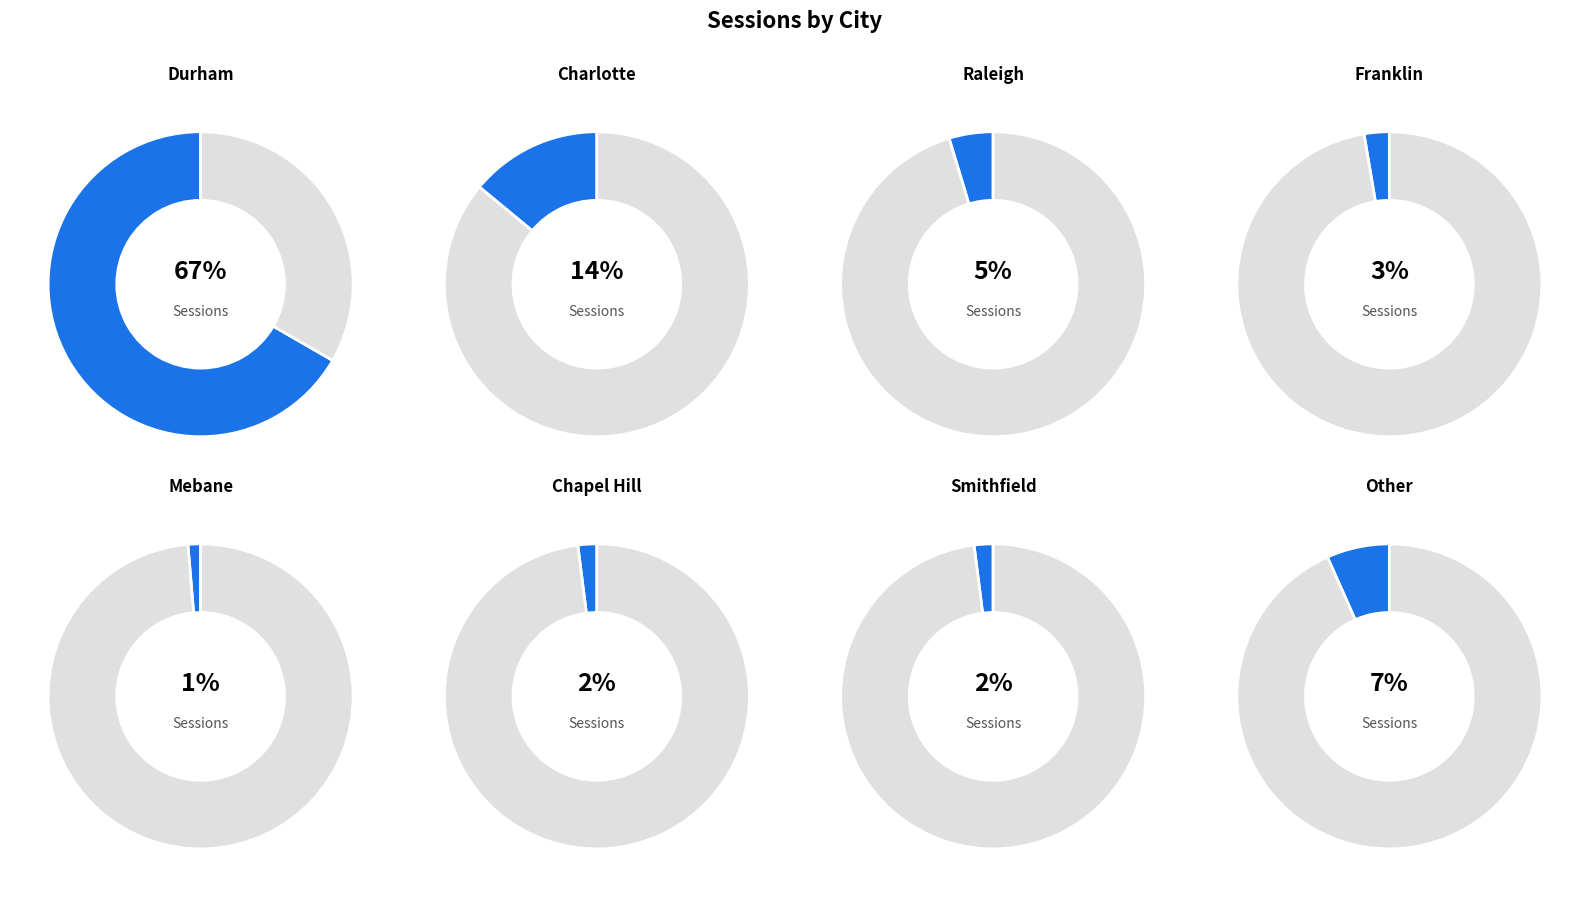

Is there a majority slice in this chart?

Yes